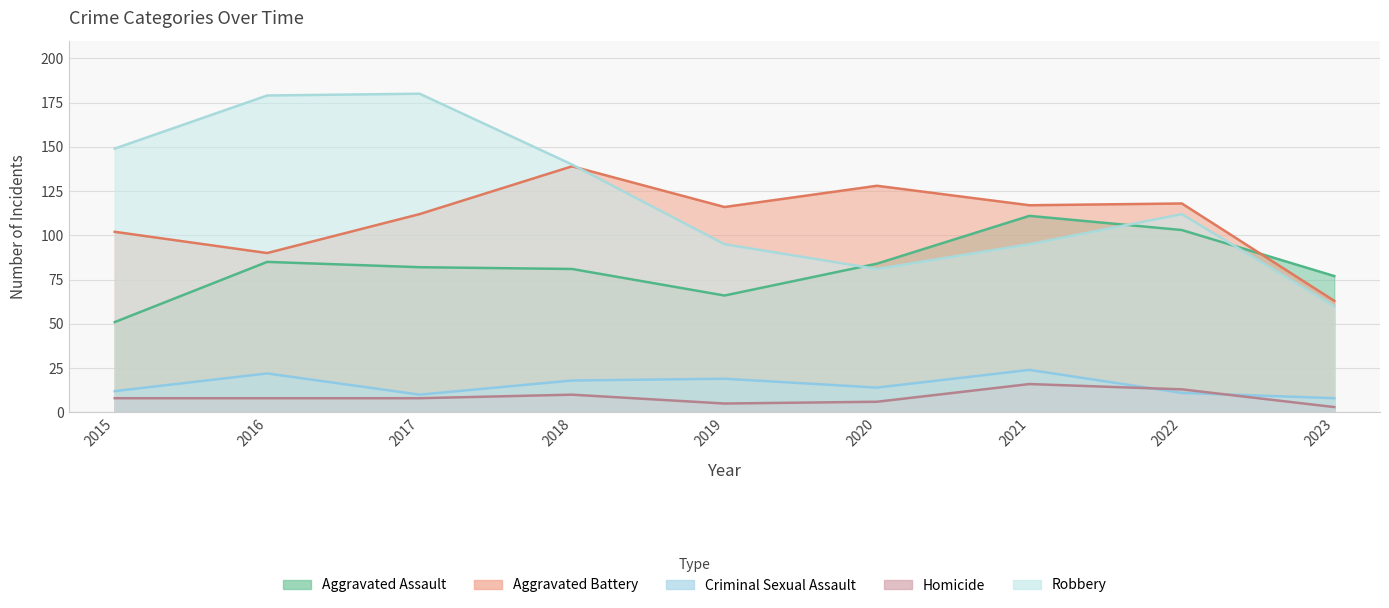

At which category does the chart reach its peak across all series?

2017